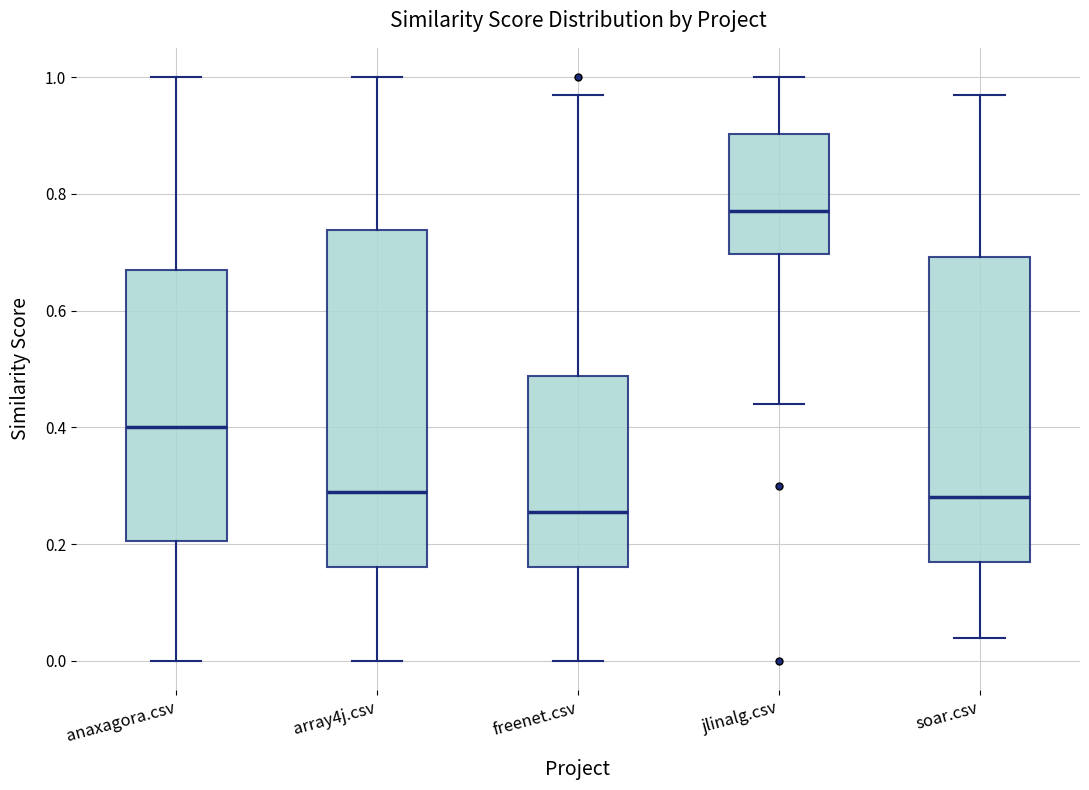

Comparing the boxes themselves (not the whiskers), which one is the tallest?

array4j.csv